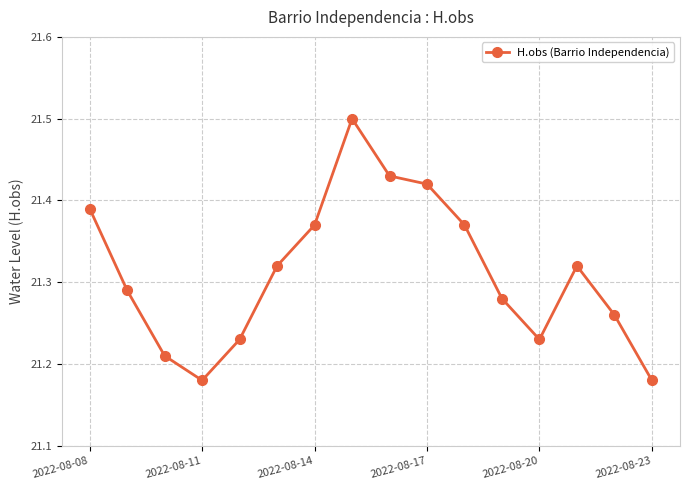

True or false: there are more than 1 points higher than both neighbors.

True